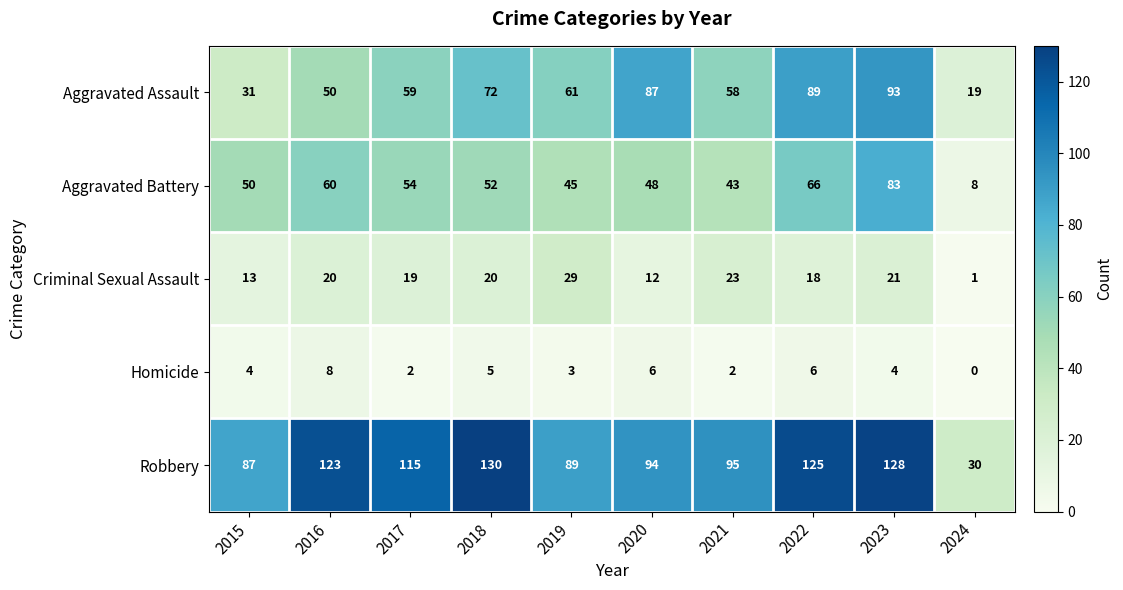

Which series changed the most between 2015 and 2024?

Robbery